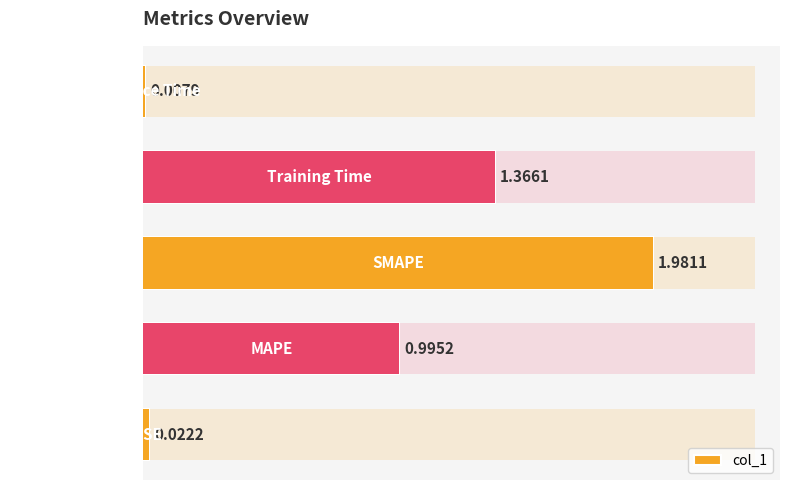

Rank the categories by value from highest to lowest.

SMAPE, Training Time, MAPE, MSE, Inference Time